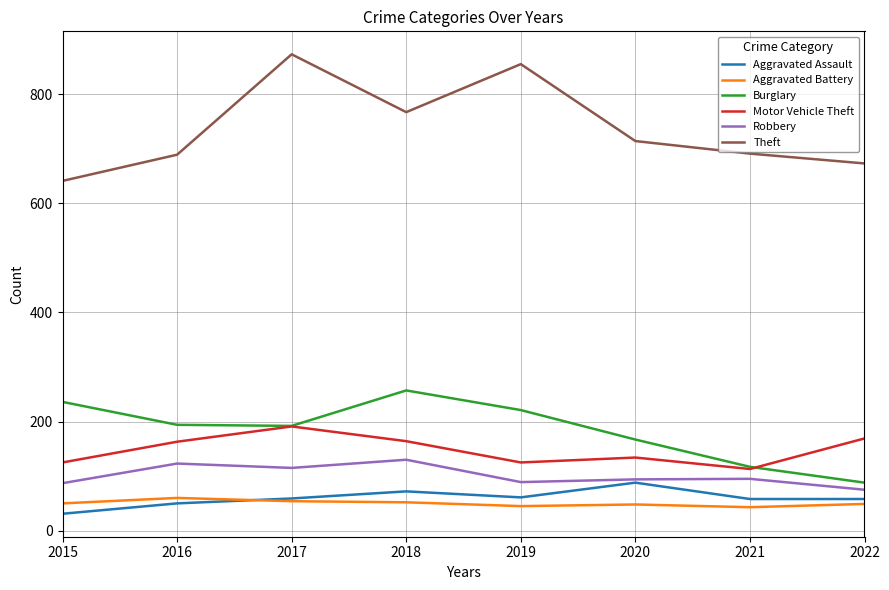

Which label corresponds to the smallest value in the chart?

2015